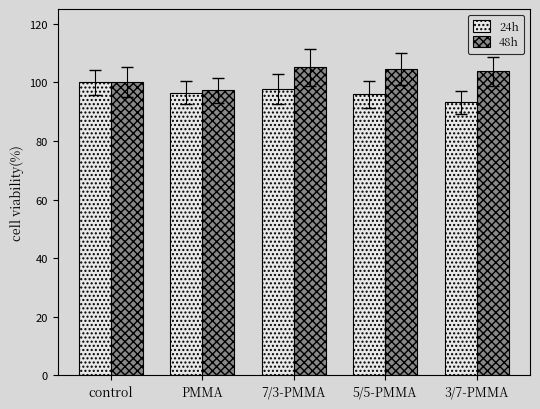

Reading left to right, what are all the values shown in this chart?

24h: control=100.0	PMMA=96.5	7/3-PMMA=97.8	5/5-PMMA=95.9	3/7-PMMA=93.2
48h: control=100.0	PMMA=97.3	7/3-PMMA=105.2	5/5-PMMA=104.6	3/7-PMMA=103.8